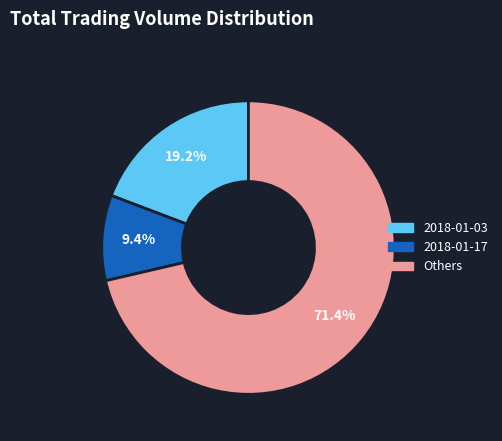

Is there a majority slice in this chart?

Yes